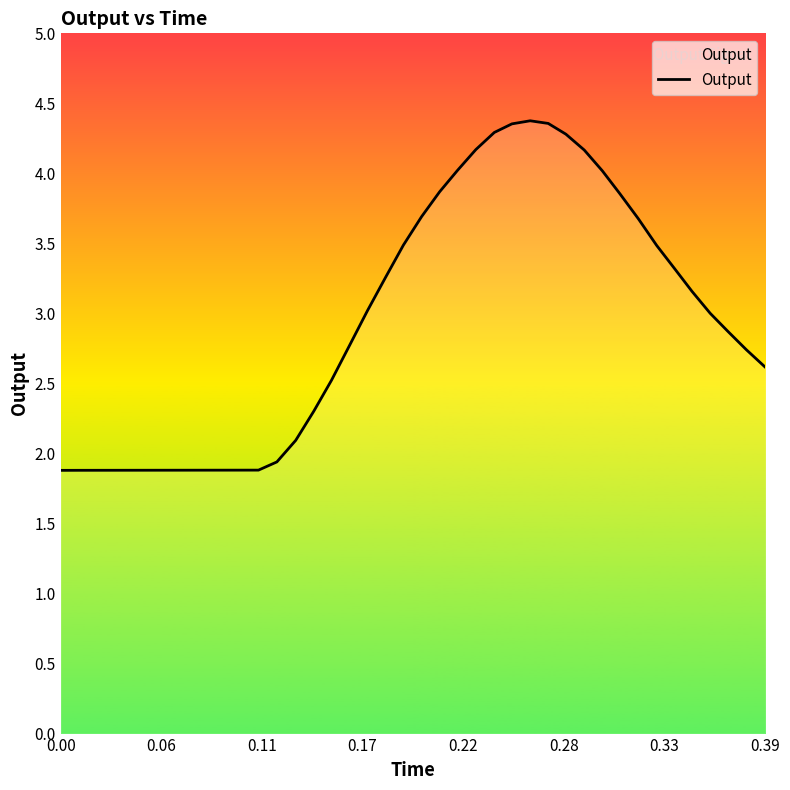

What is the maximum value shown in the chart?

4.4